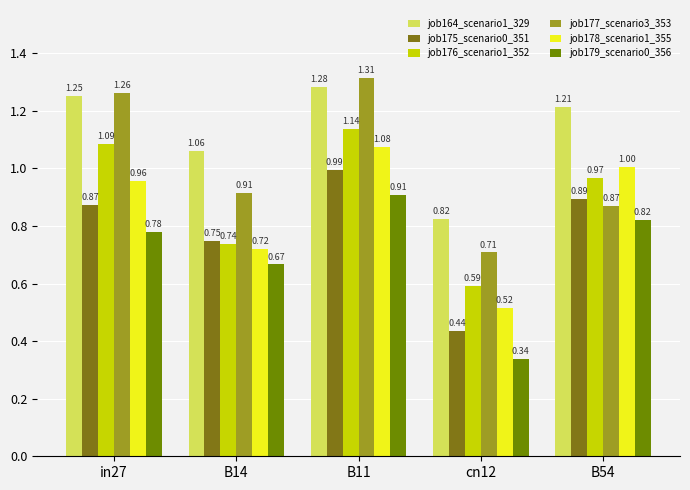

How many bars are there in total?

30